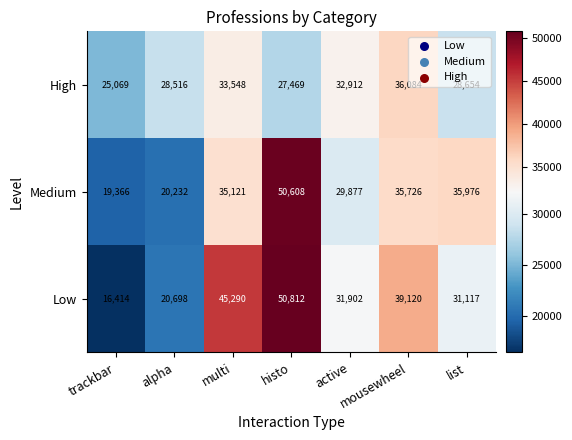

What is the maximum value shown in the chart?

50812